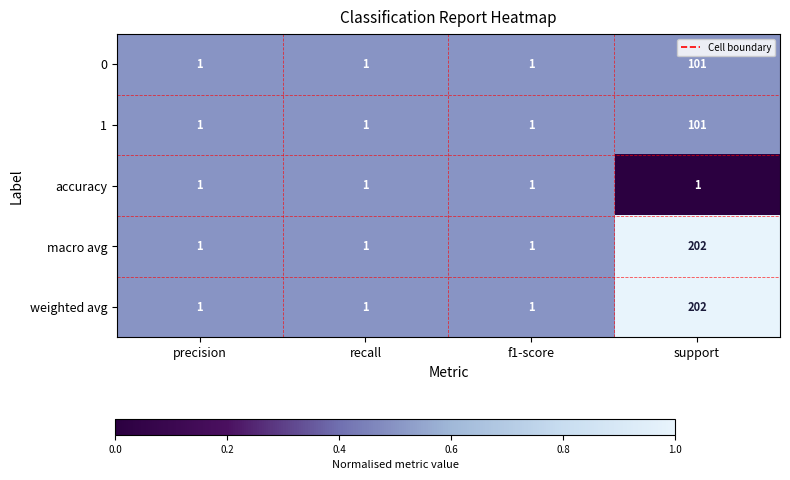

What is the total value across all series at precision?

5